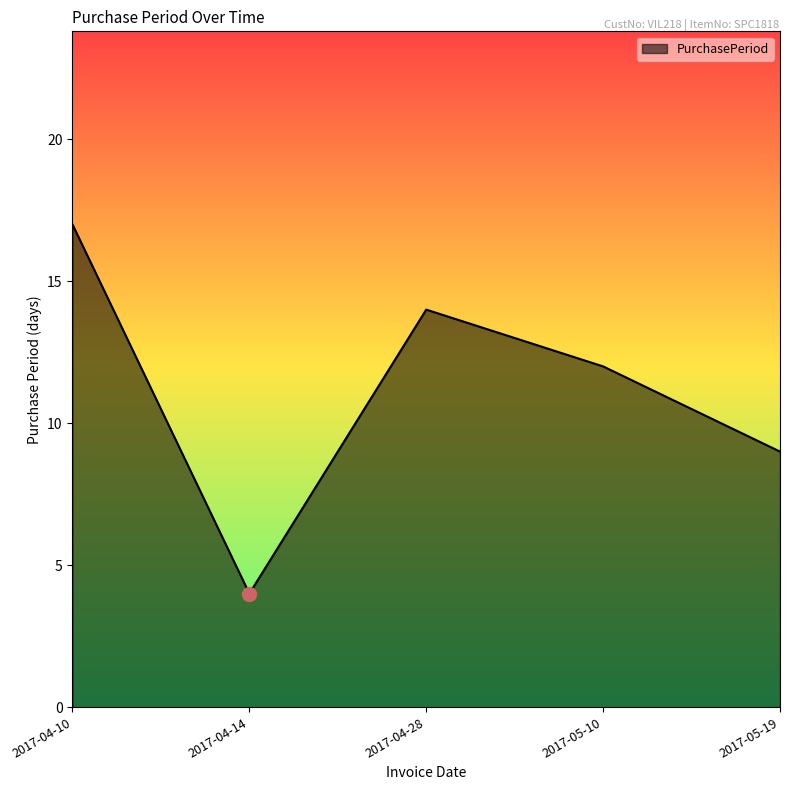

The value at 2017-05-10 is 12. True or false?

True